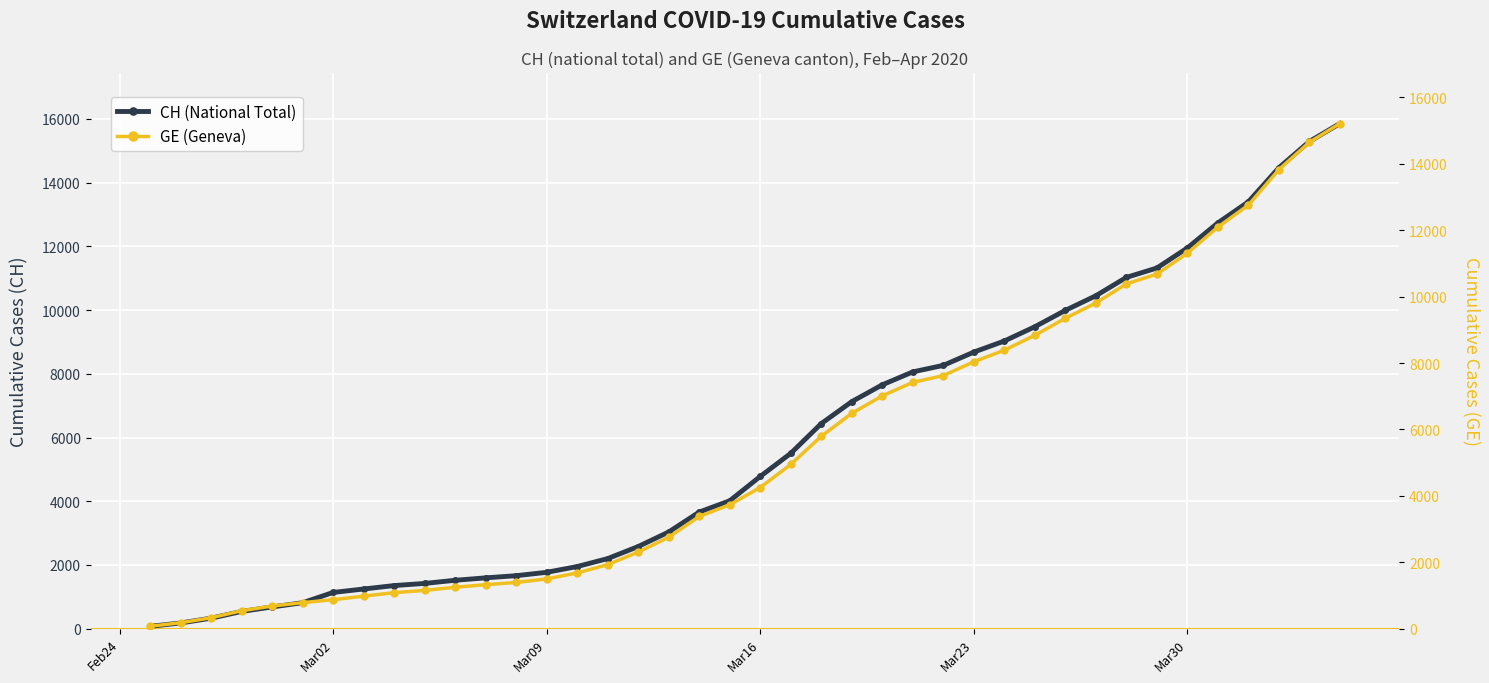

At how many categories does at least one series exceed 7828?

15